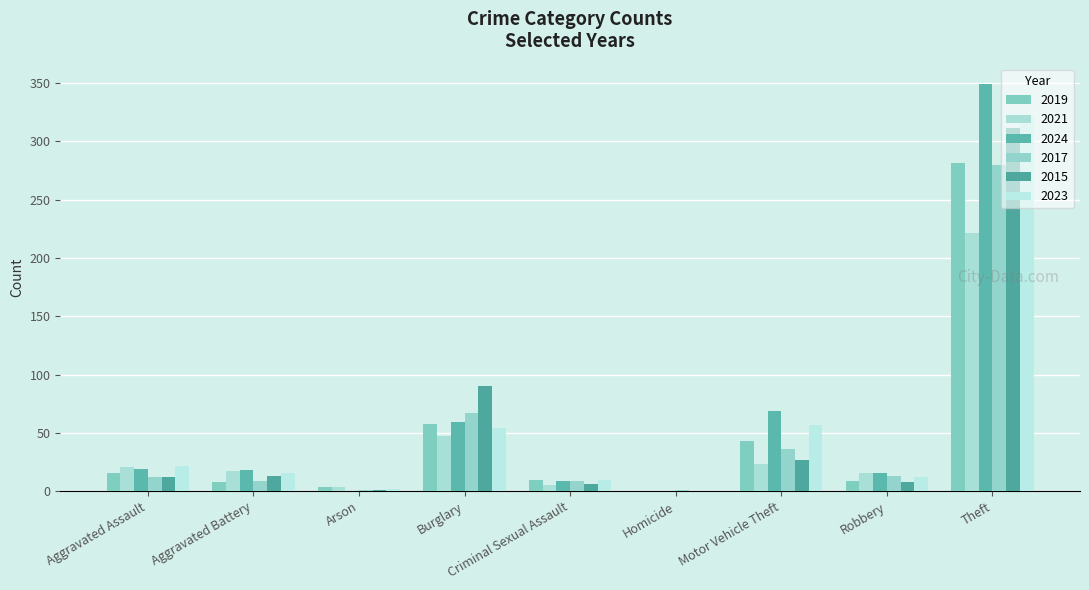

What position from the right is Criminal Sexual Assault?

5